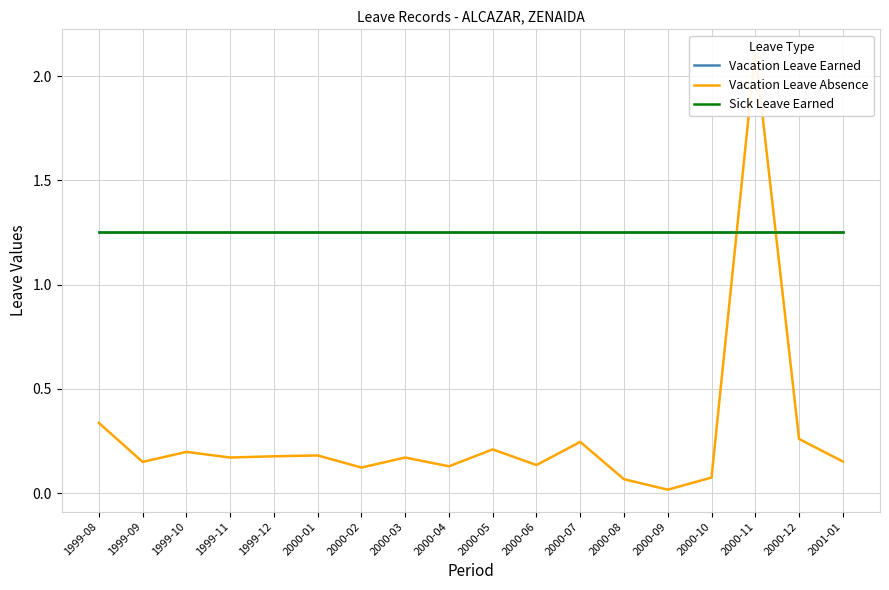

What are all the series names shown in the legend?

Vacation Leave Earned, Vacation Leave Absence, Sick Leave Earned